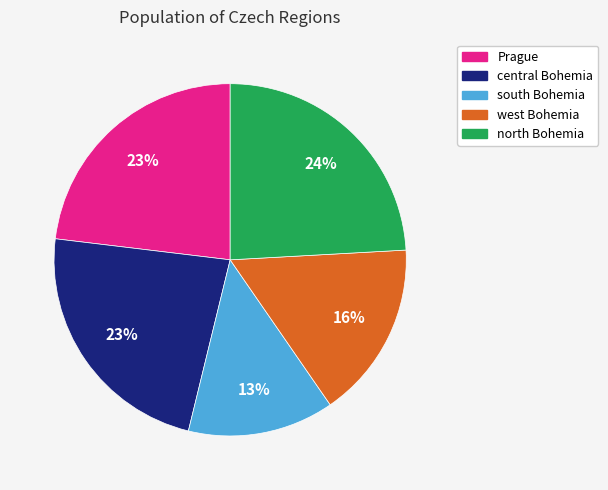

To the nearest percent, what is the difference between the largest and smallest slice percentages?

11%